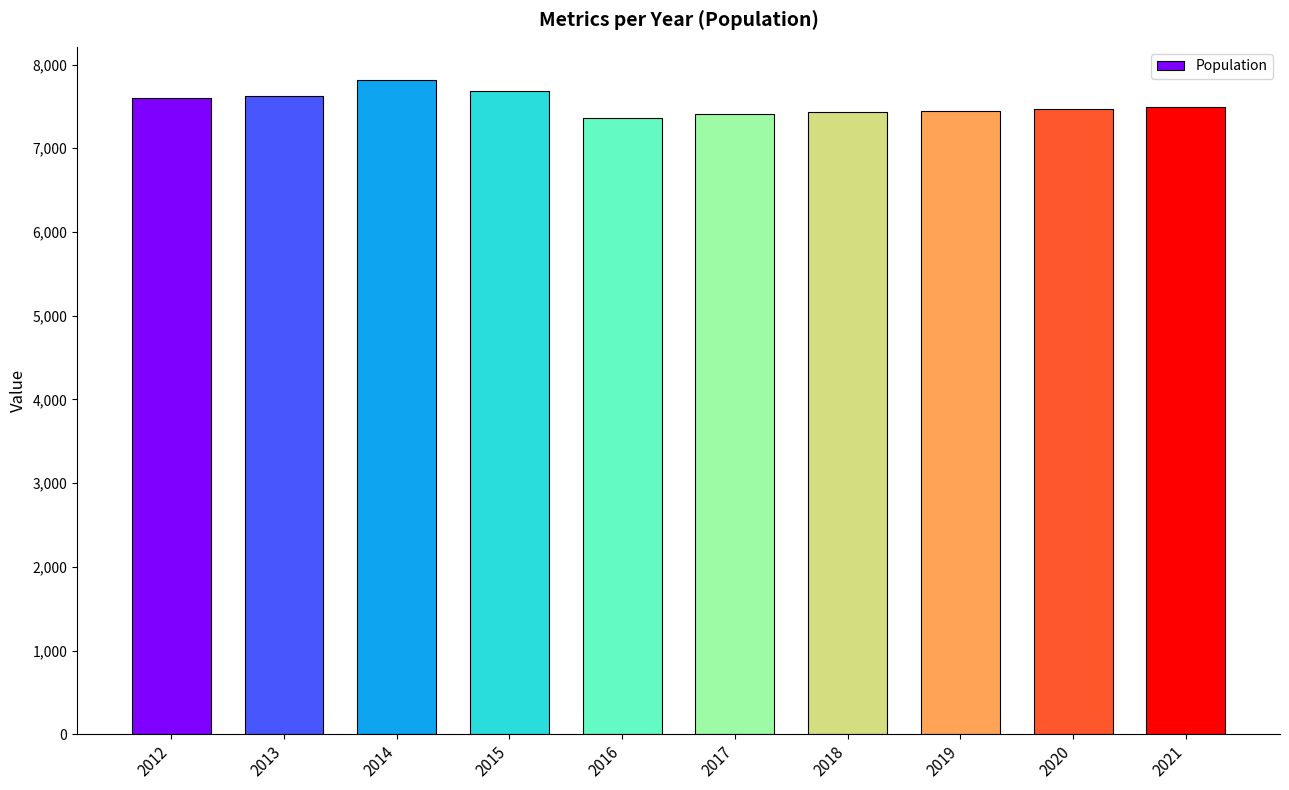

What is the greatest value displayed?

7821